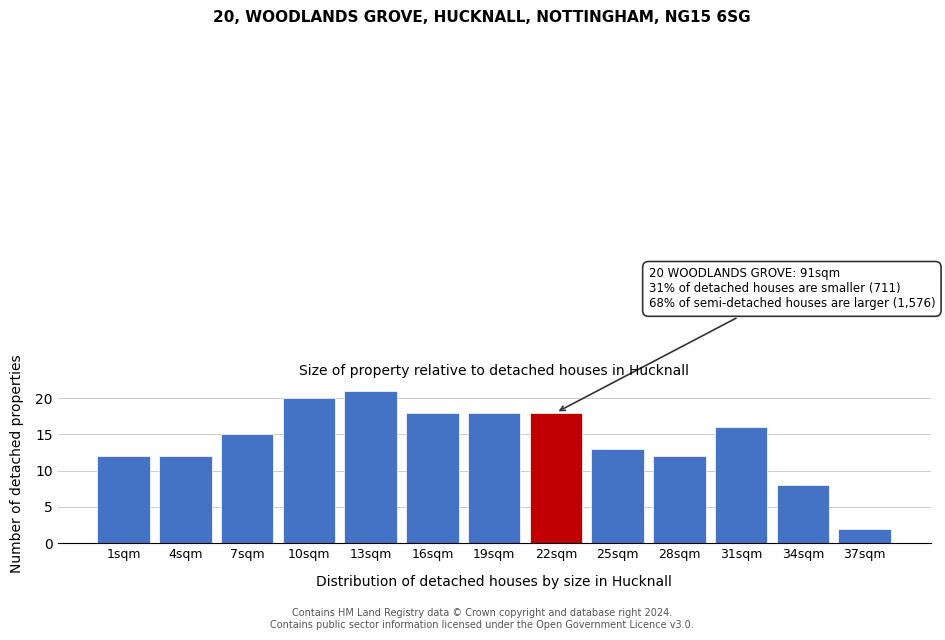

Reading right to left, transcribe all the data shown in this chart.

2	8	16	12	13	18	18	18	21	20	15	12	12